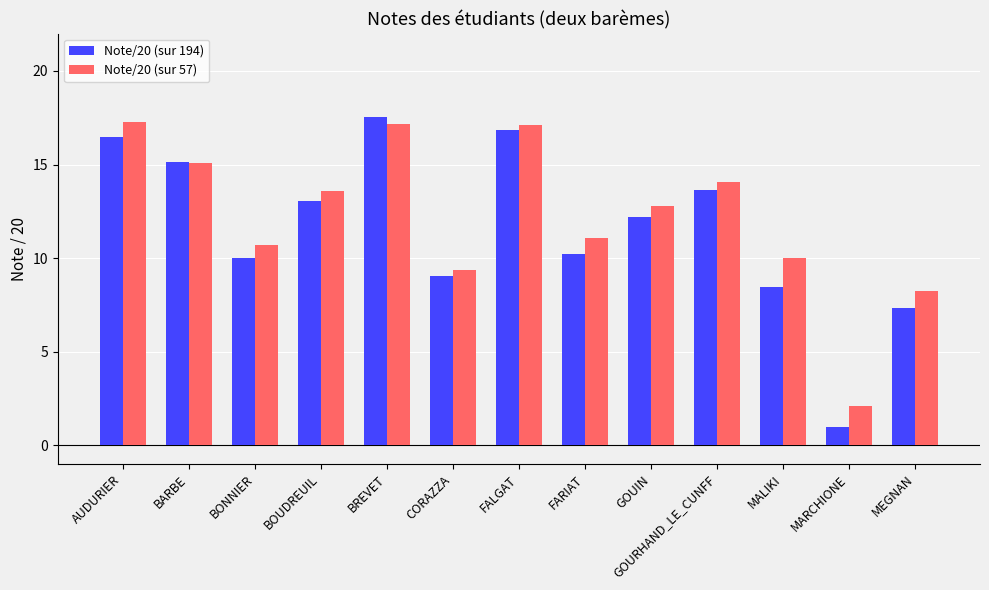

What is the label of the 3rd bar from the left?

BONNIER